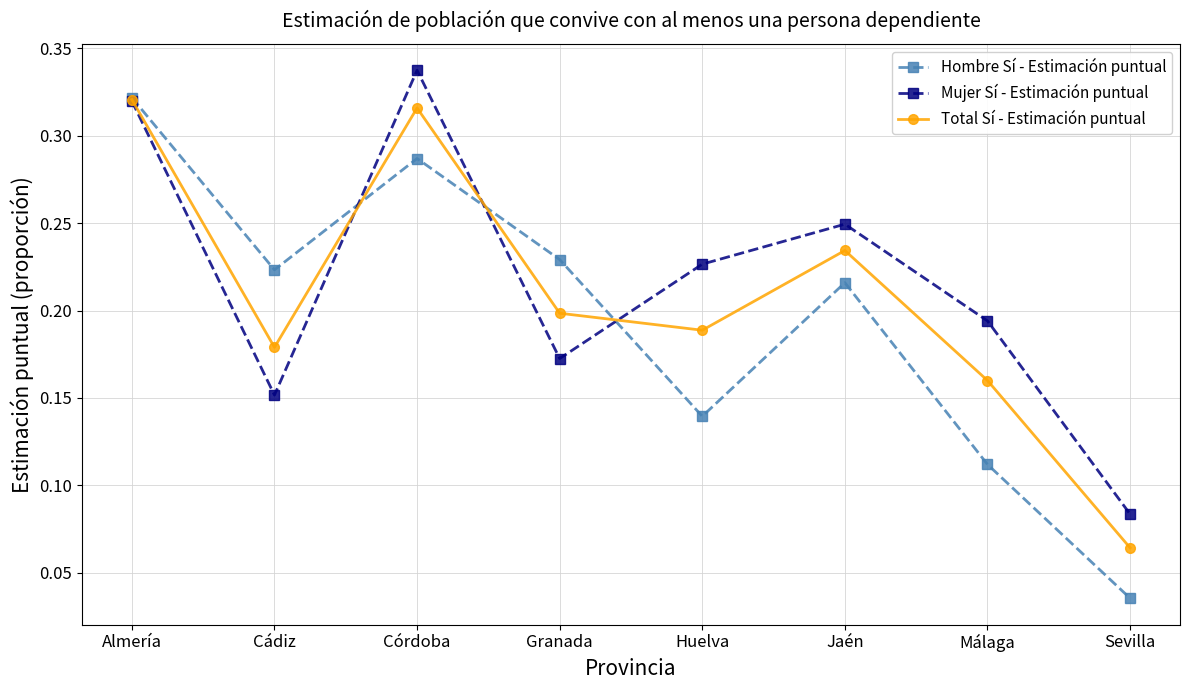

At which category does Hombre Sí - Estimación puntual reach its first local valley?

Cádiz